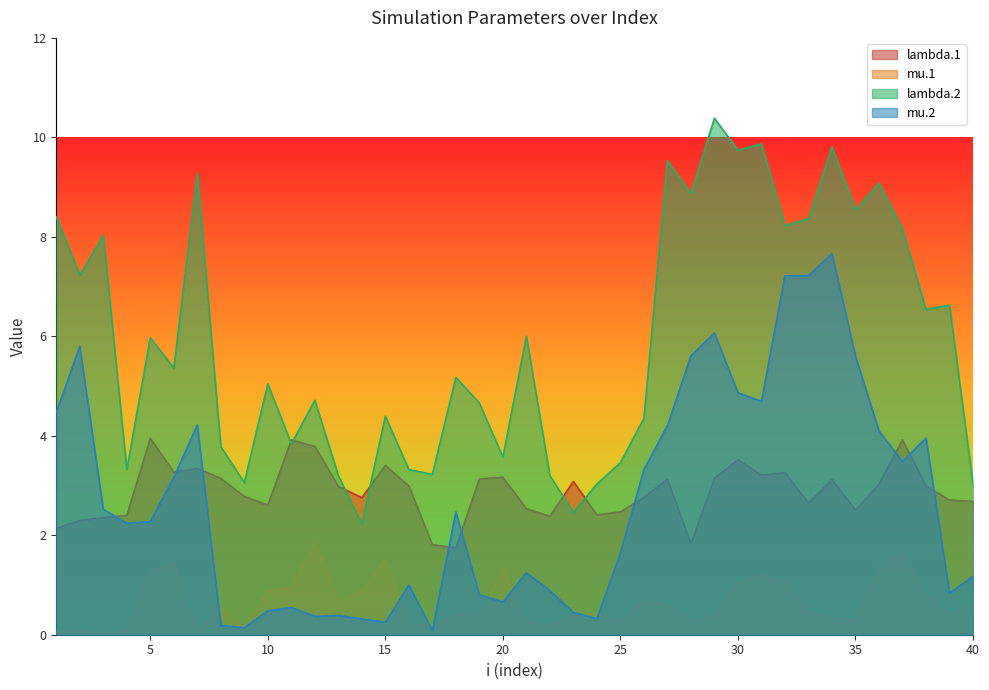

What are all the series names shown in the legend?

lambda.1, mu.1, lambda.2, mu.2